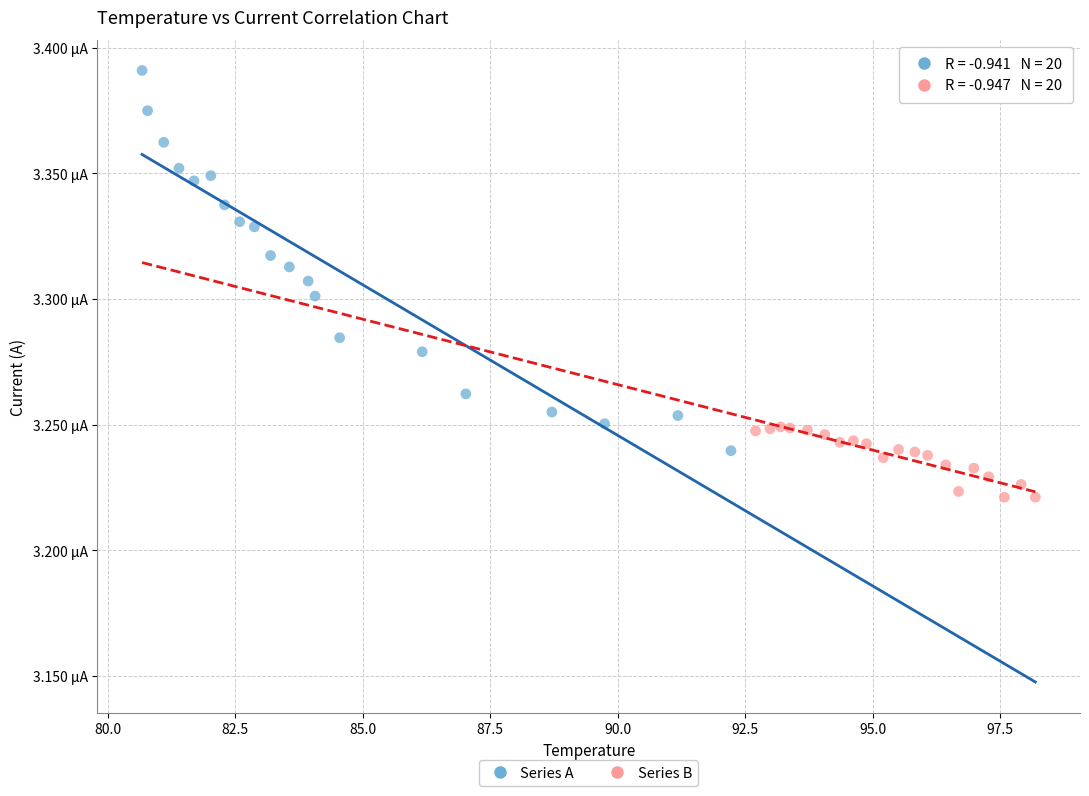

Which series contains the highest Y value?

Series A